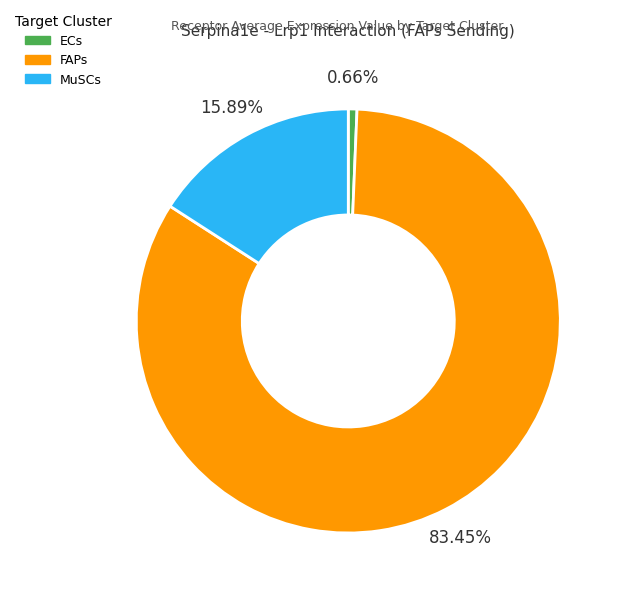

The FAPs slice represents 97% of the pie. True or false?

False